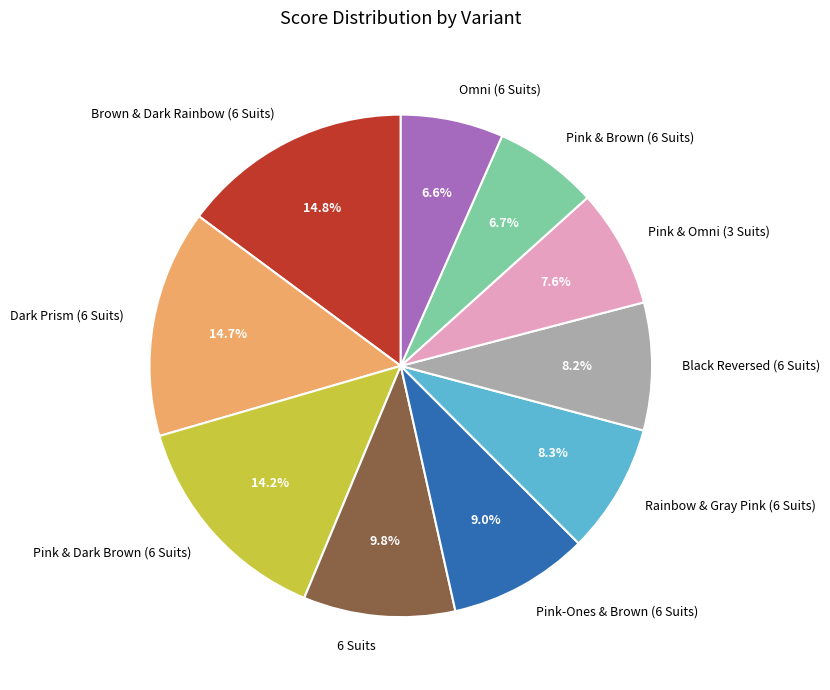

How many segments does this pie chart have?

10